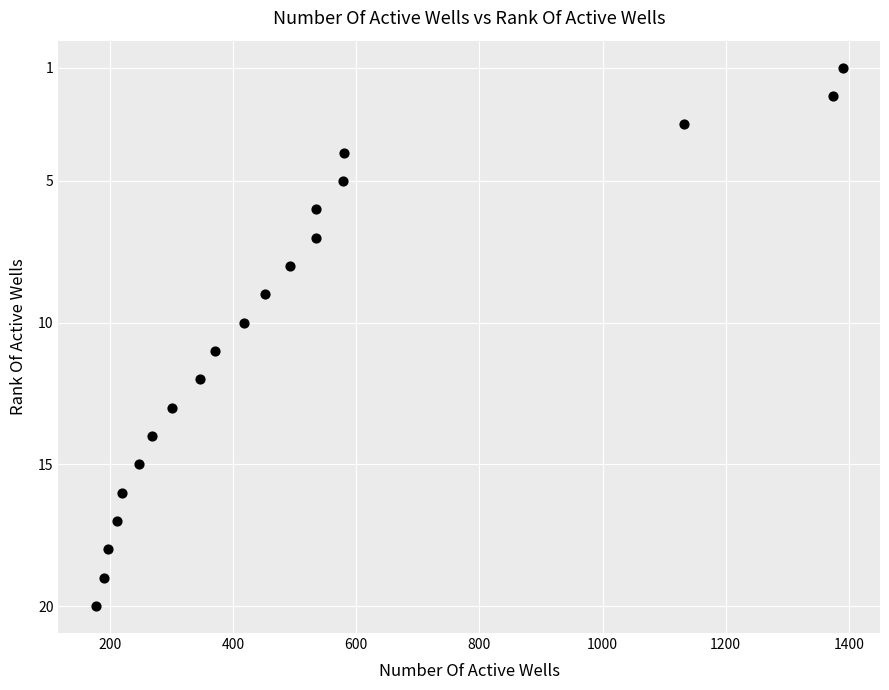

What is the range of Y values (max minus min)?

19